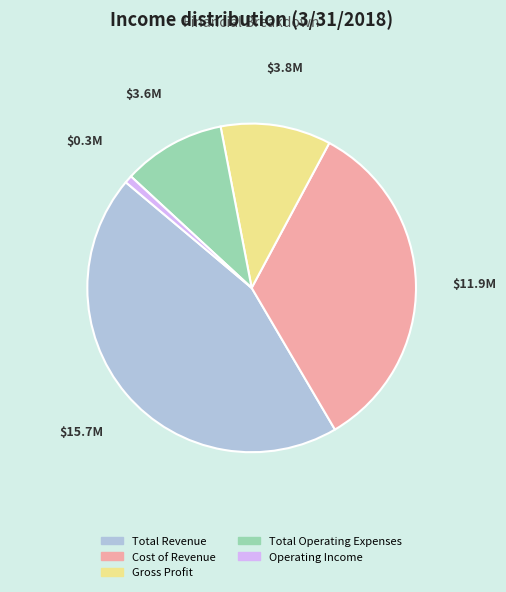

Is the sum of Operating Income and Gross Profit greater than half?

No